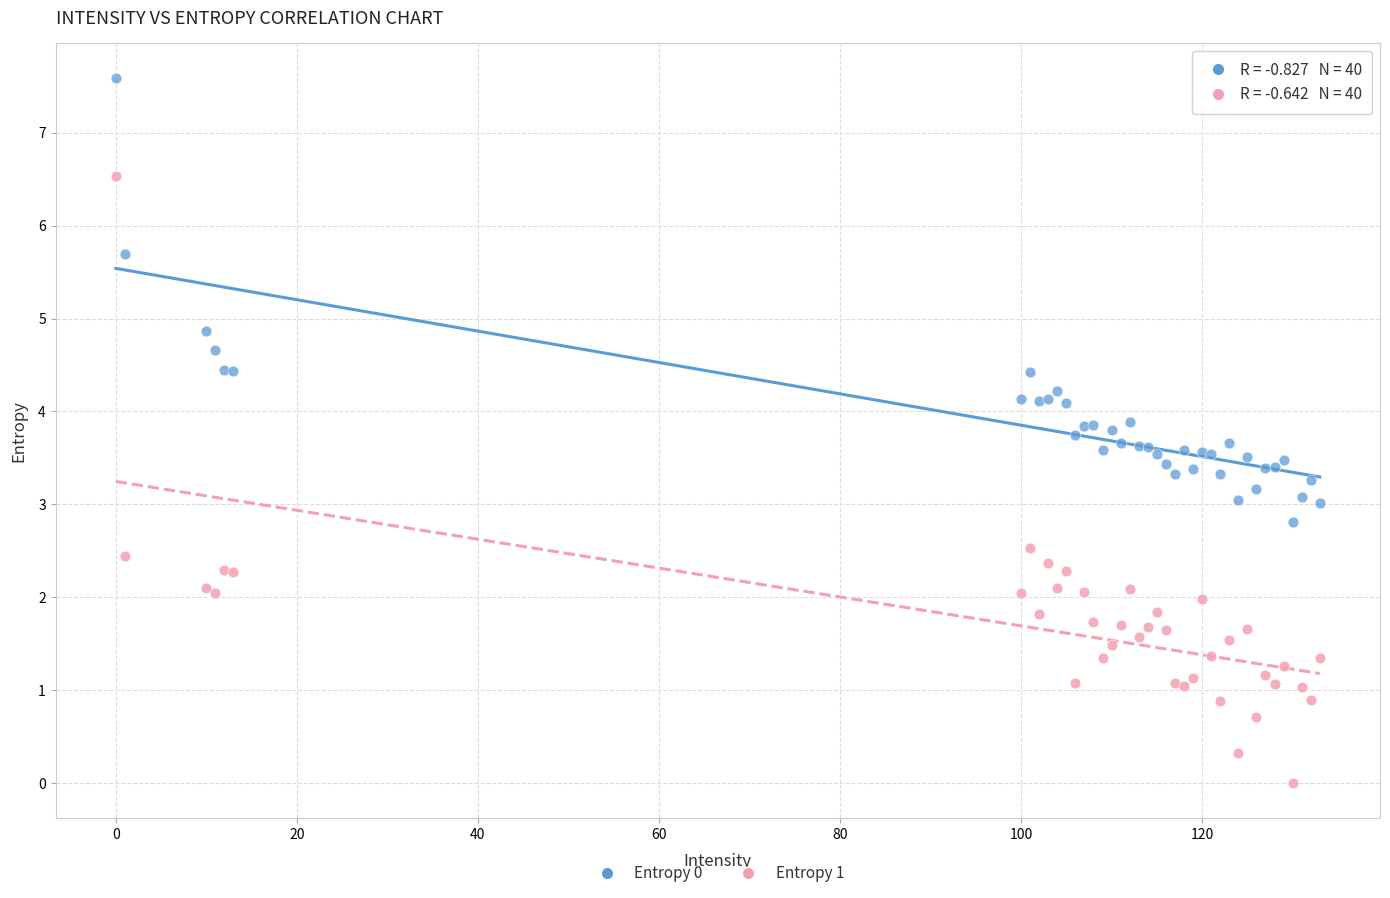

Which series reaches the maximum Y coordinate?

Entropy 0